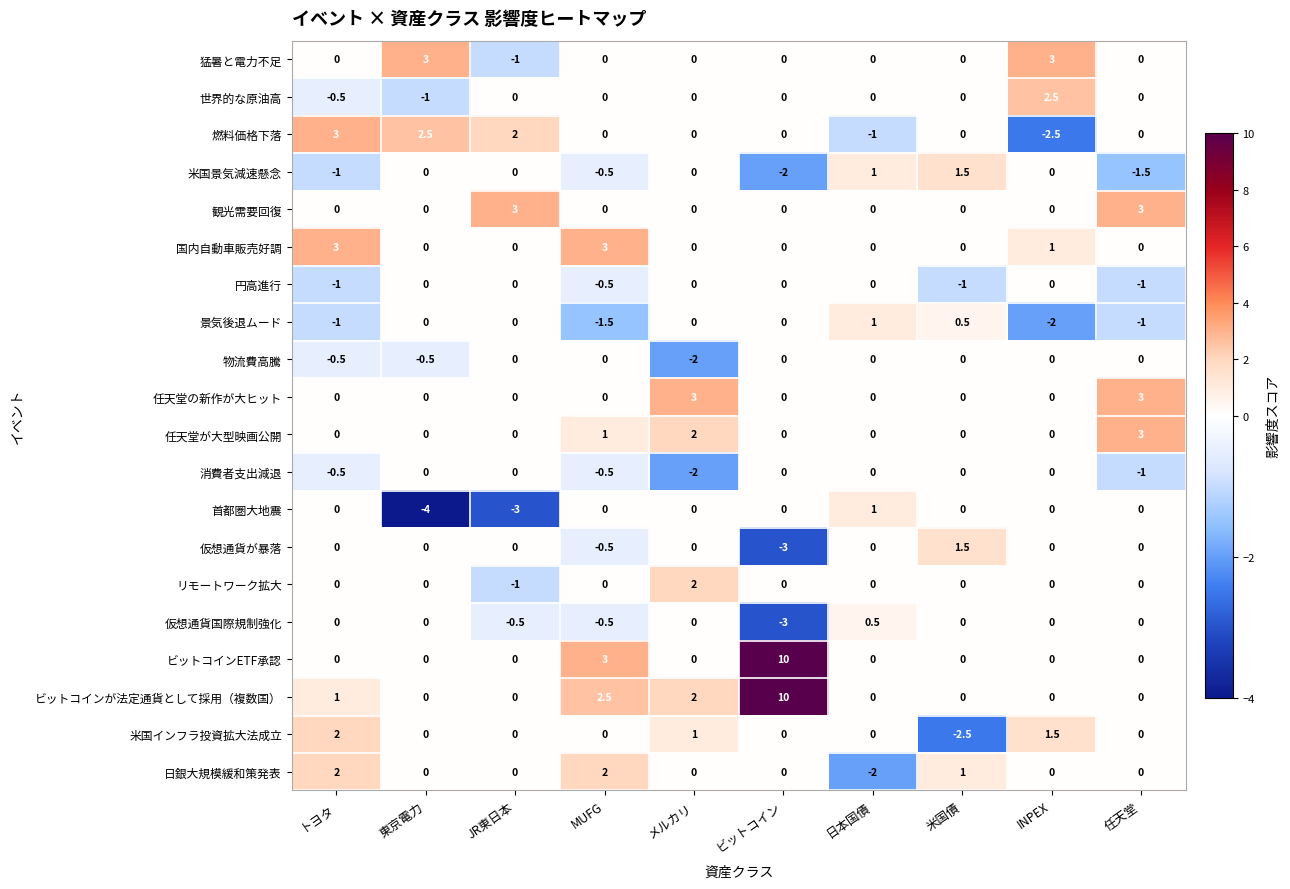

What is the total value across all series at INPEX?

3.5